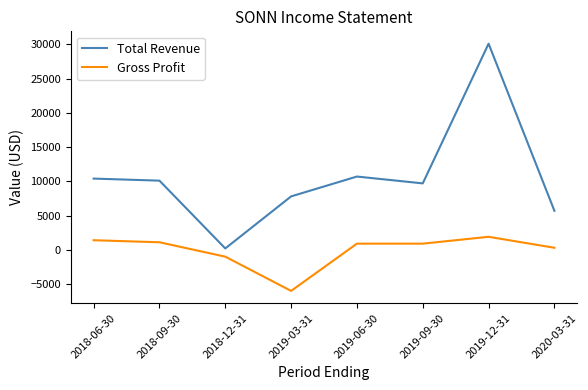

Which series has the largest total across all categories?

Total Revenue